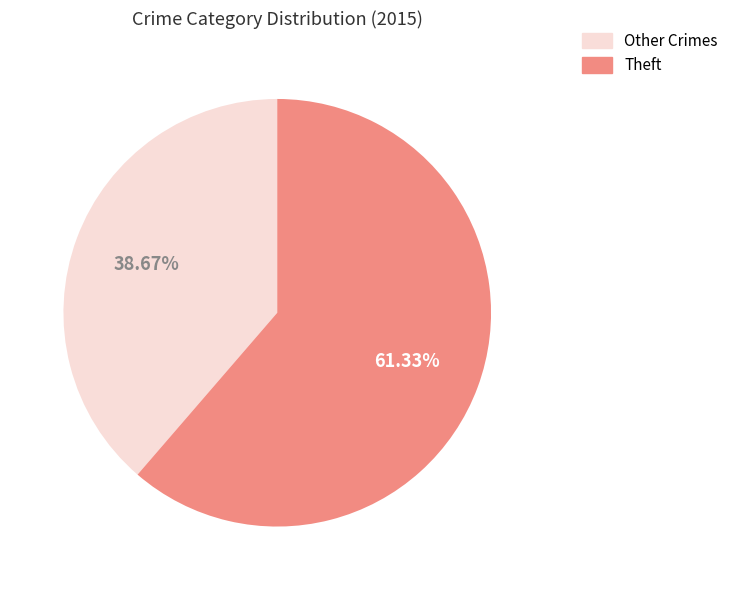

To the nearest percent, what is the difference between the largest and smallest slice percentages?

23%